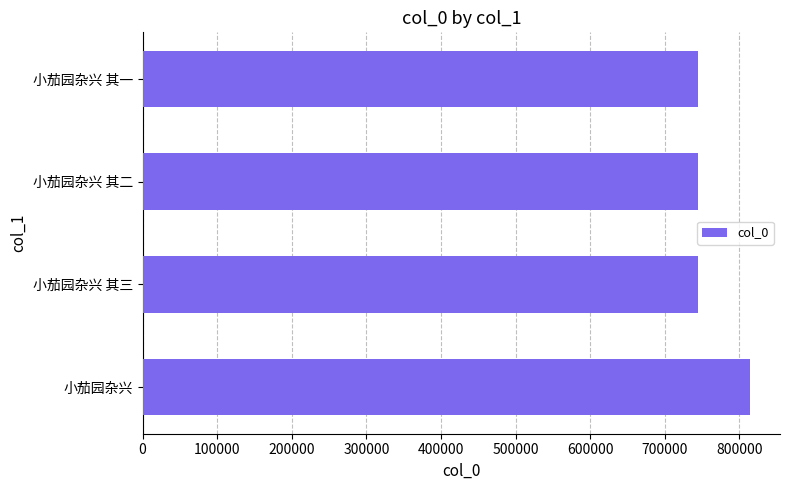

Are the bars horizontal?

Yes